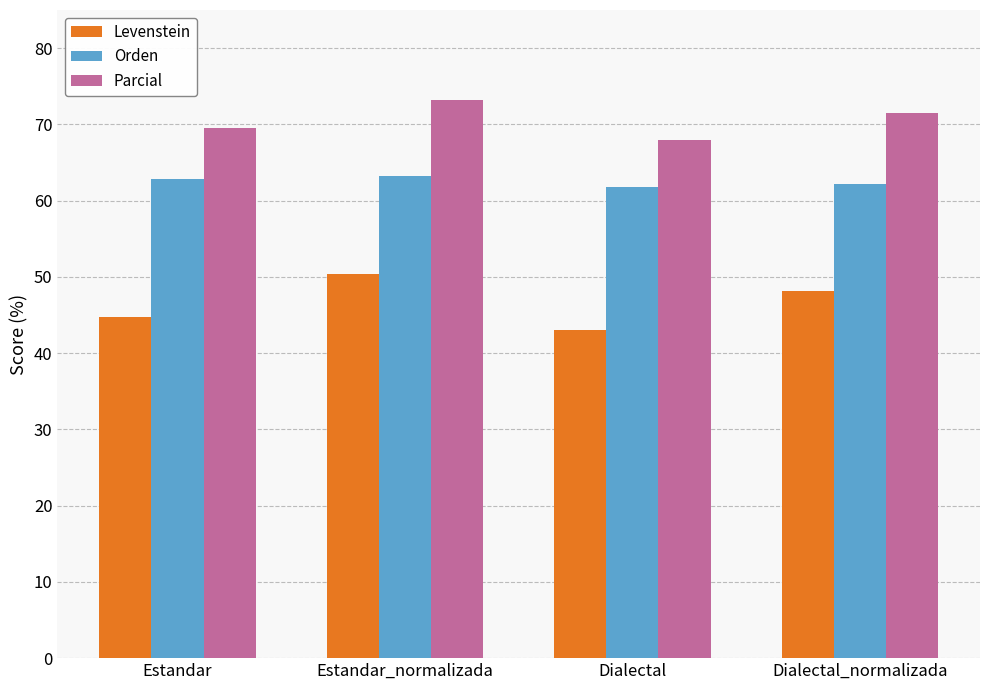

Which series has the widest spread of values?

Levenstein